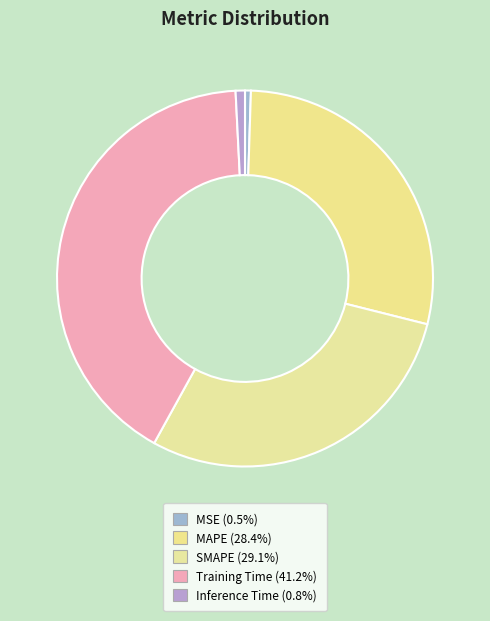

What is the smallest slice in the pie chart?

MSE